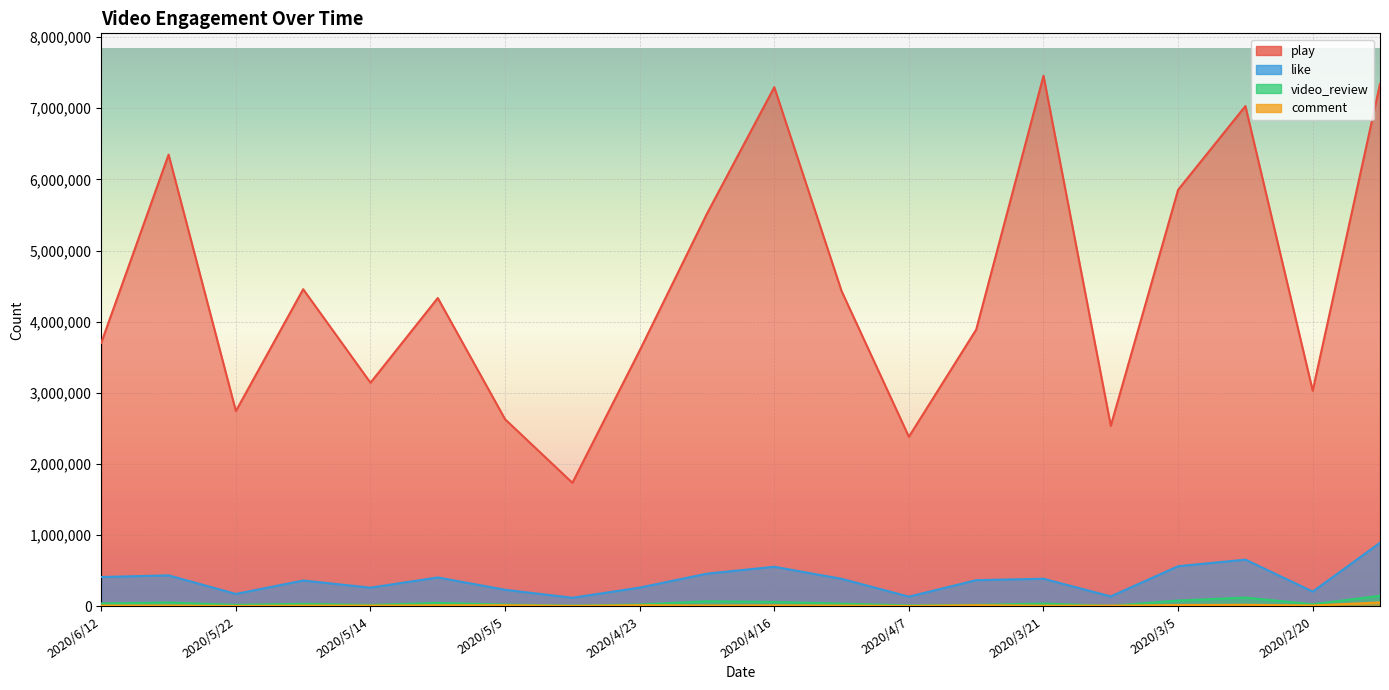

What is the highest value of the play series?

7456210